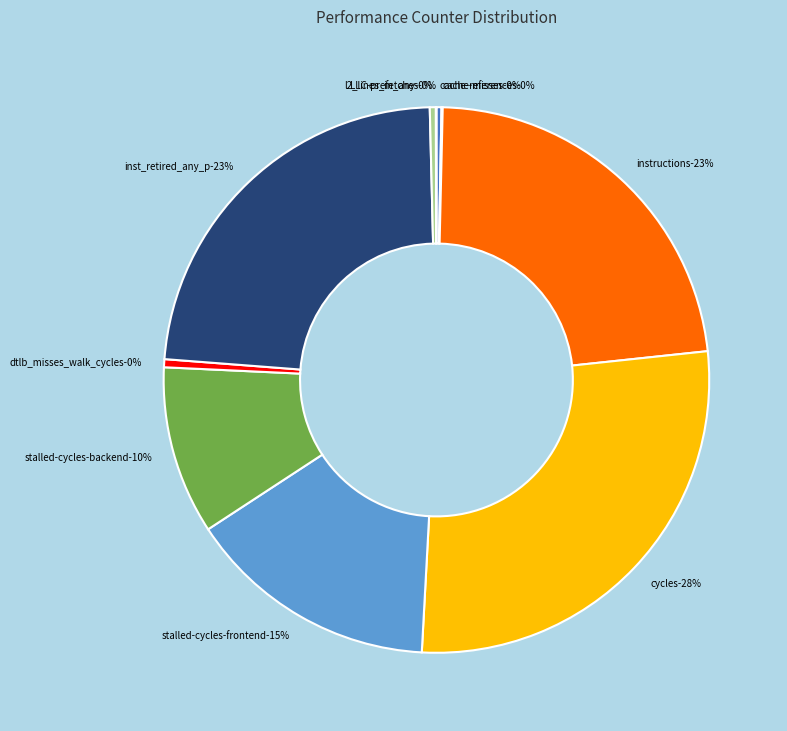

Rank the categories by value from lowest to highest.

LLC-prefetches, cache-misses, cache-references, l2_lines_in_any, dtlb_misses_walk_cycles, stalled-cycles-backend, stalled-cycles-frontend, instructions, inst_retired_any_p, cycles